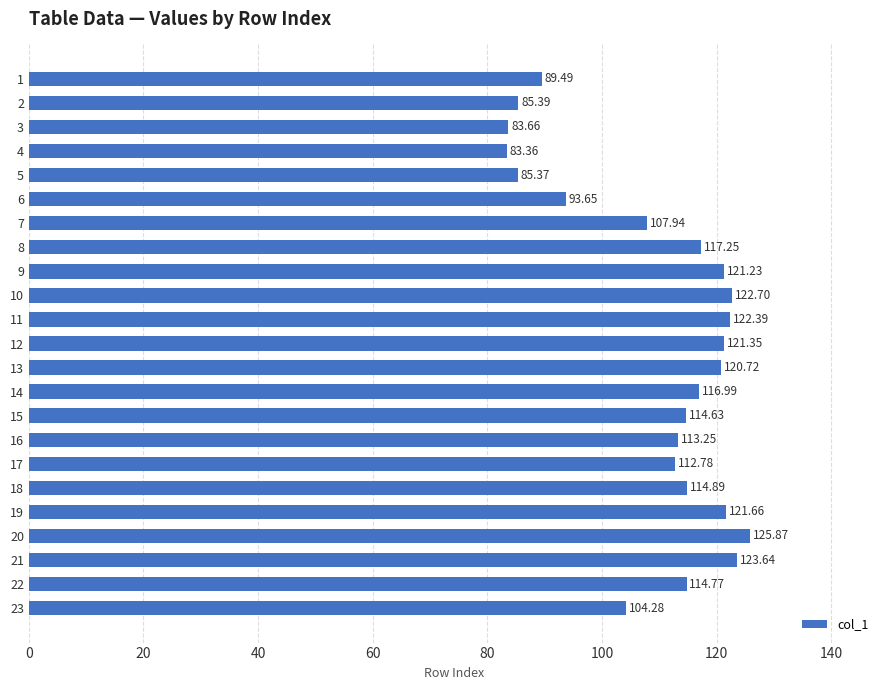

Are the bars grouped side by side (vs. stacked)?

No